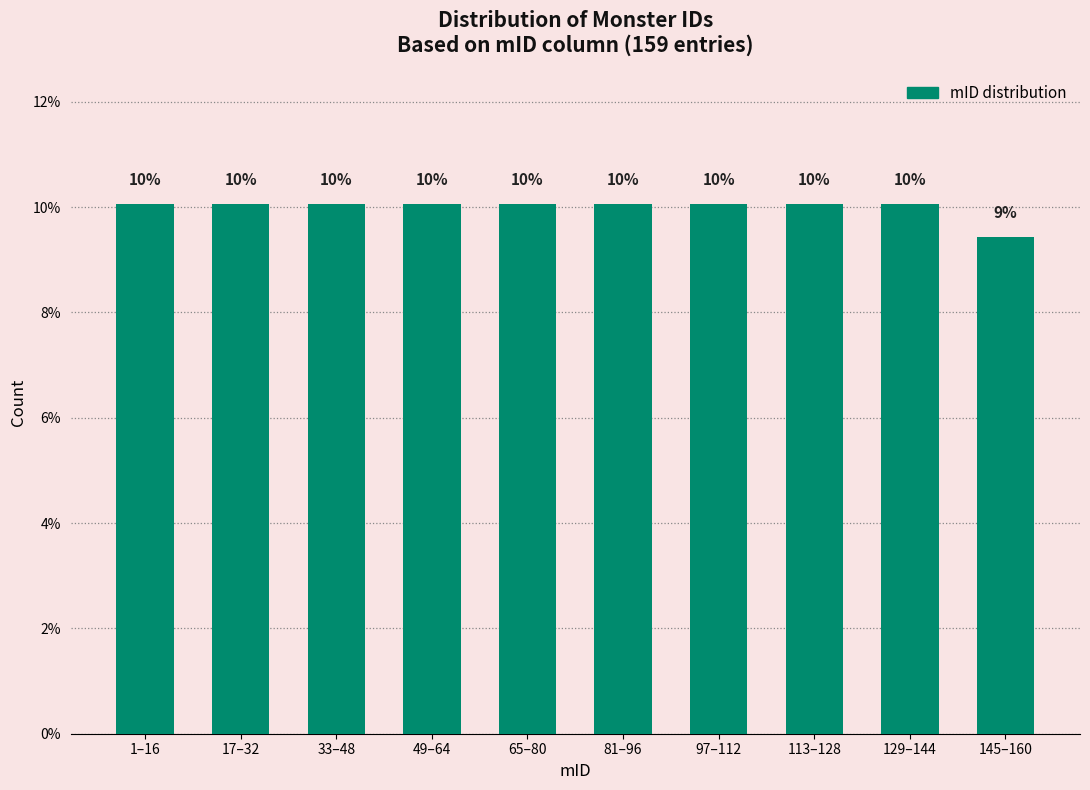

How many bars are there in total?

10